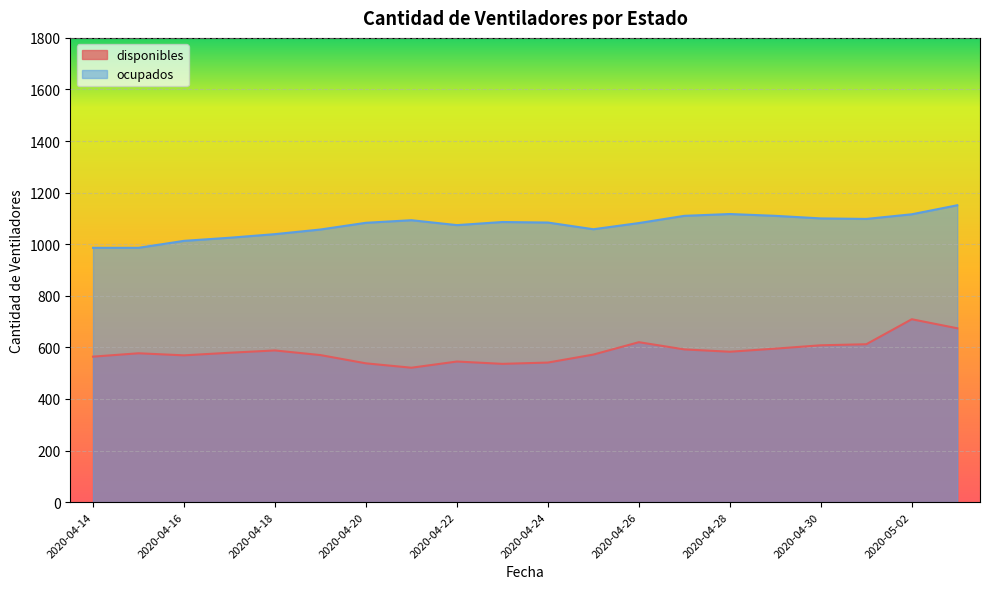

Reading left to right, what are all the values shown in this chart?

disponibles: 564	577	569	579	588	570	538	521	545	536	541	572	620	592	583	595	608	612	709	674
ocupados: 986	986	1013	1025	1039	1057	1083	1093	1074	1086	1084	1058	1082	1110	1117	1110	1100	1098	1116	1151